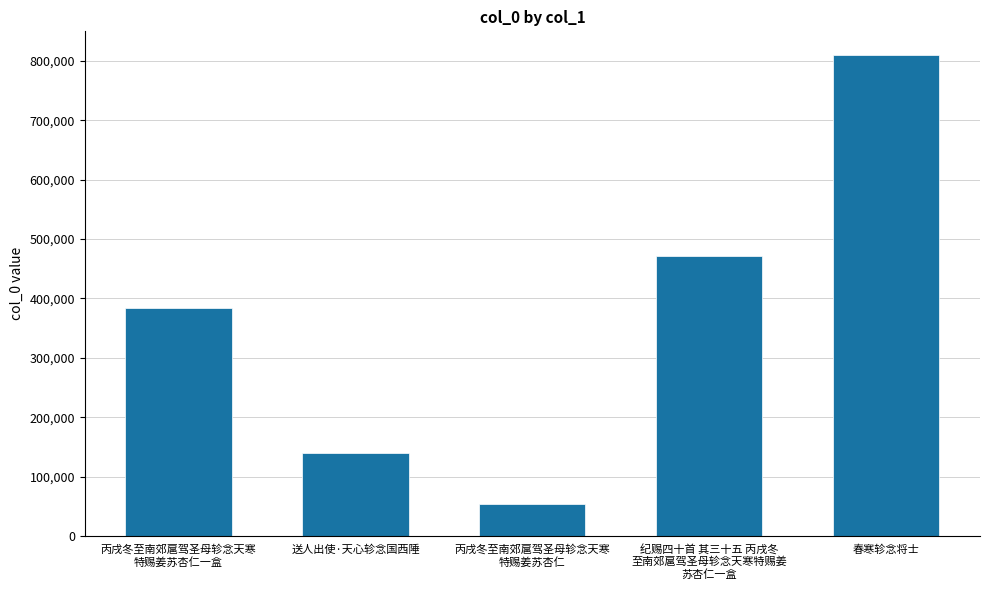

List the labels in order of value, largest first.

春寒轸念将士, 纪赐四十首 其三十五 丙戌冬
至南郊扈驾圣母轸念天寒特赐姜
苏杏仁一盒, 丙戌冬至南郊扈驾圣母轸念天寒
特赐姜苏杏仁一盒, 送人出使·天心轸念国西陲, 丙戌冬至南郊扈驾圣母轸念天寒
特赐姜苏杏仁